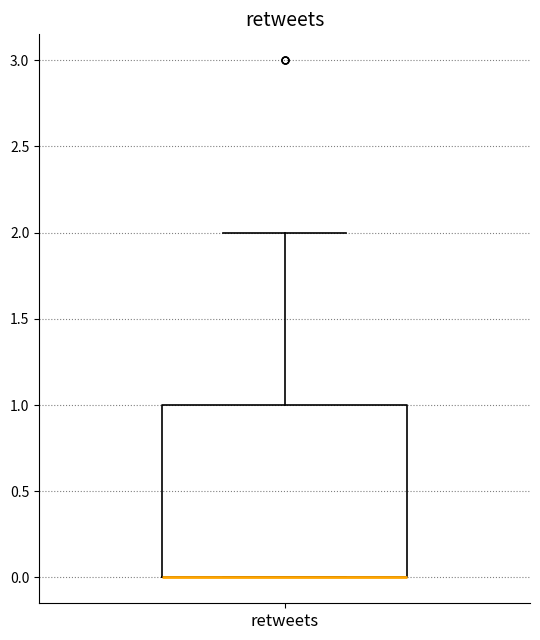

Read this box plot against the y-axis: the position of the median line, the range covered by the box, and the ends of both whiskers. The values are not printed on the chart, so give them approximately, as read against the axis.

median 0 (drawn on the box's lower edge), box 0 to 1, whiskers 0 to 2